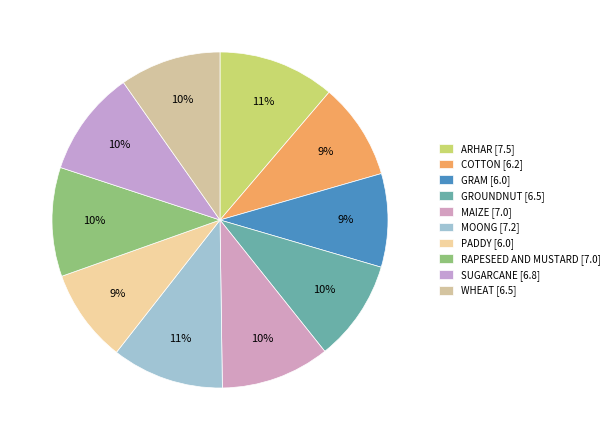

How many slices are in this pie chart?

10